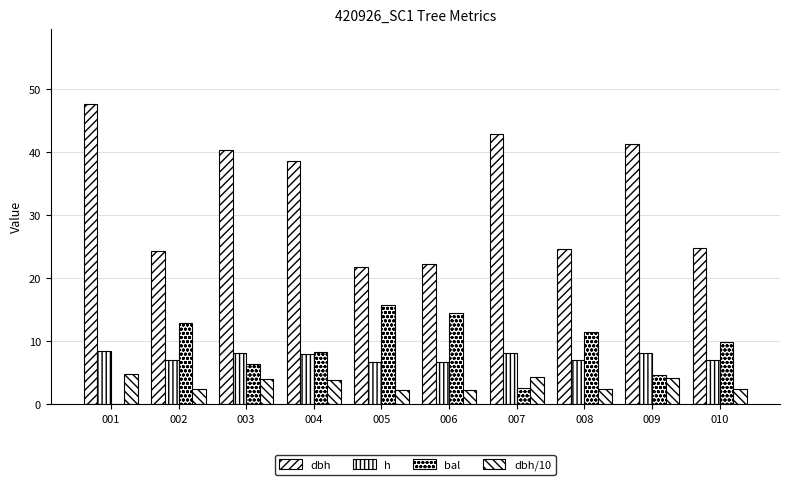

How many series are shown in this chart?

4